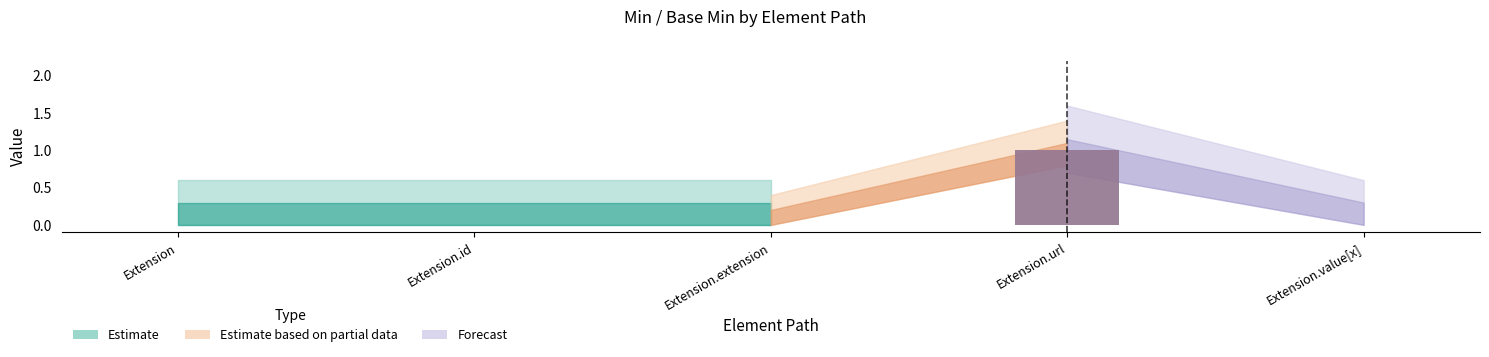

How many groups of bars are there?

5